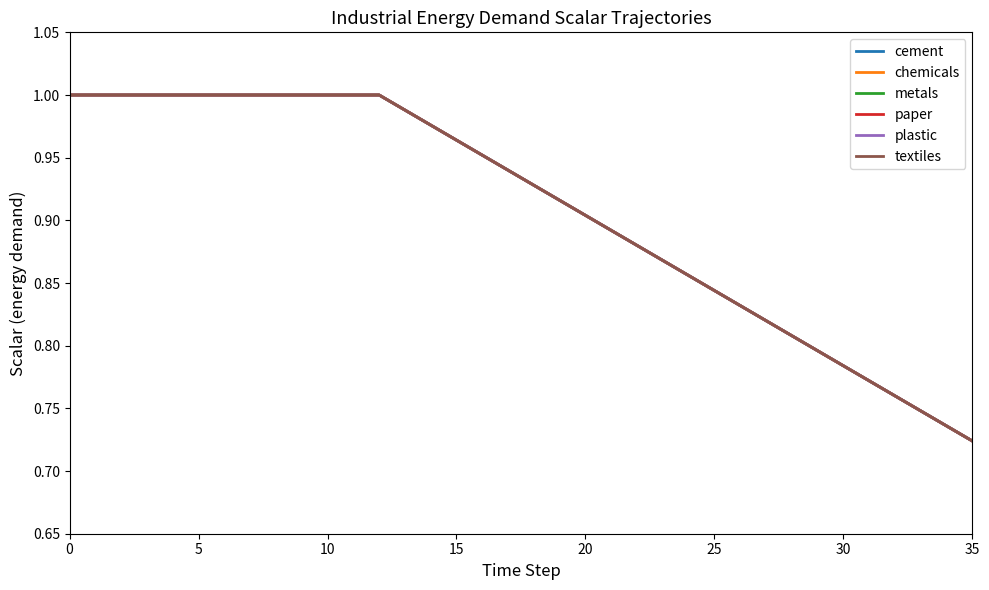

What is the average value of the metals series?

0.9